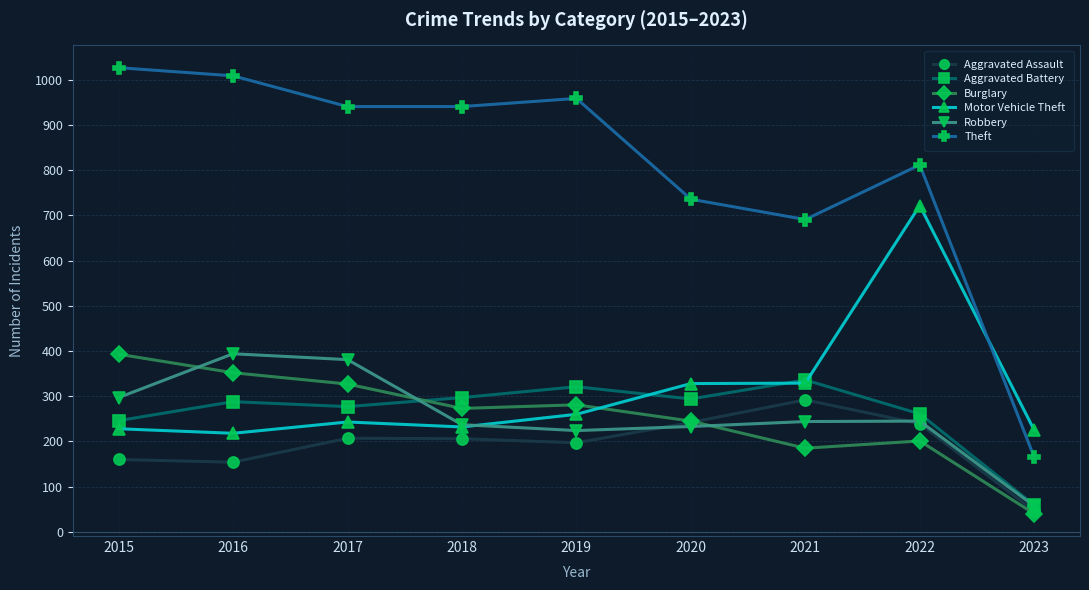

Is it true that Motor Vehicle Theft equals 123 at 2018?

False